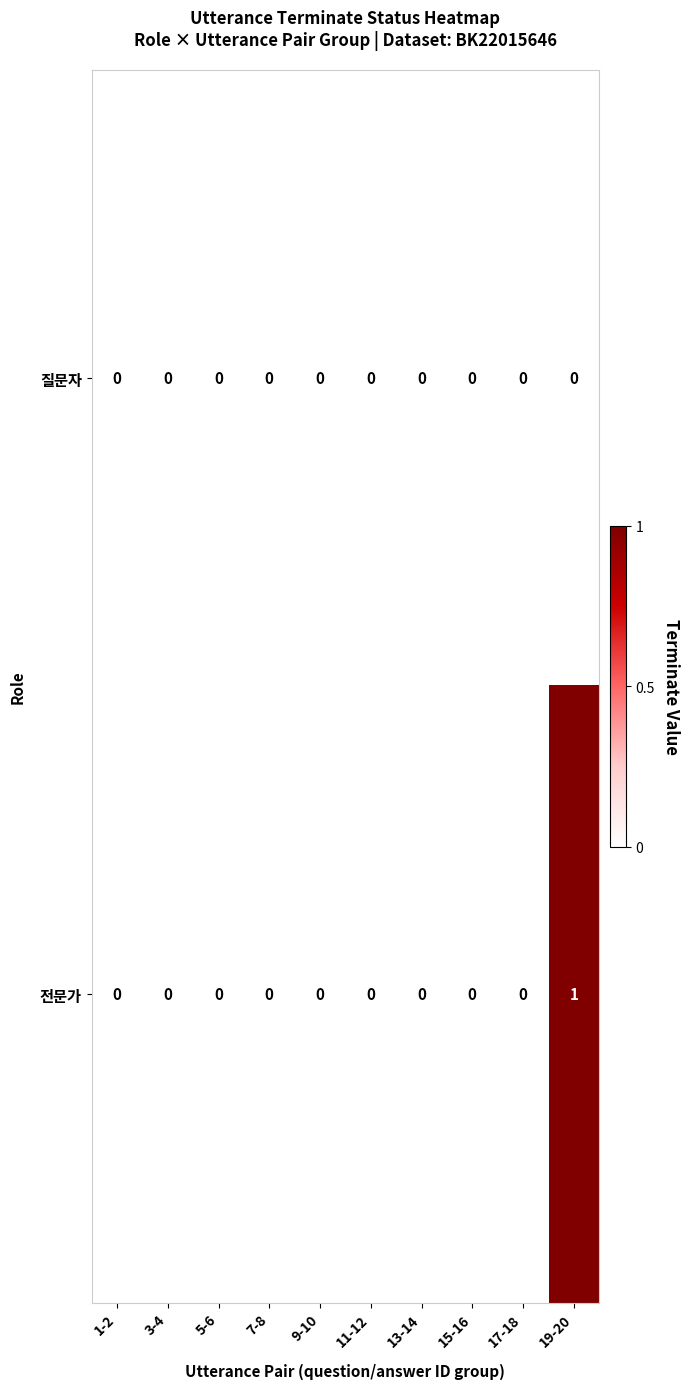

Rank the series by their maximum value, from highest to lowest.

전문가, 질문자